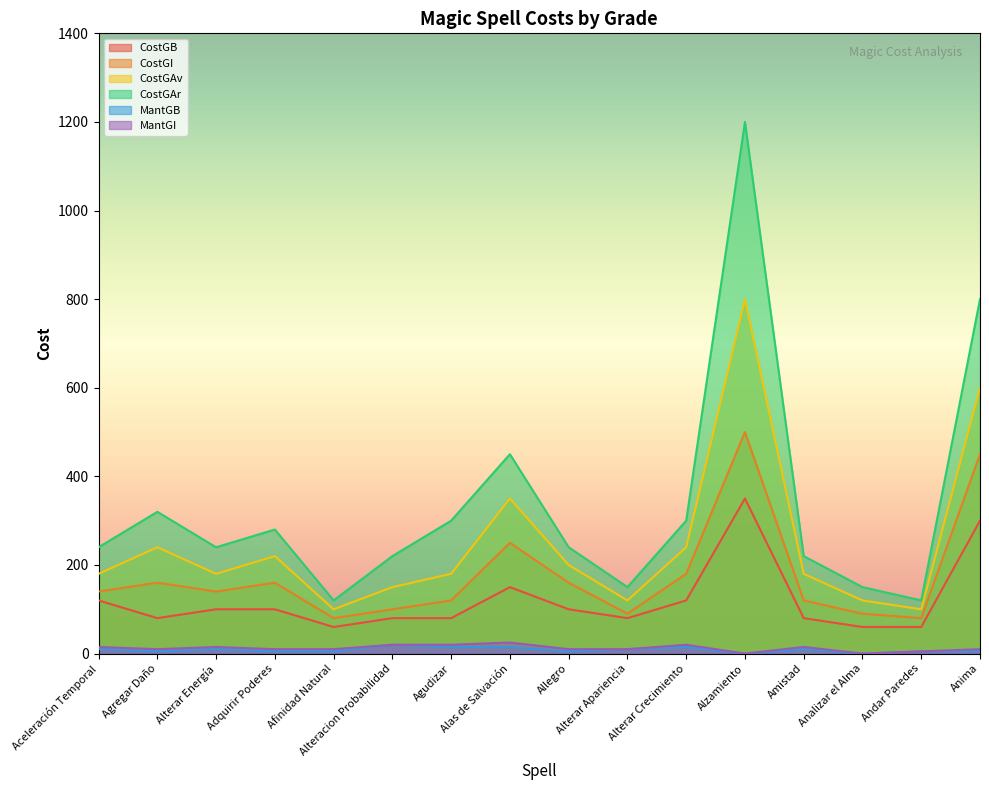

Where does the MantGI series first go above 10?

Aceleración Temporal